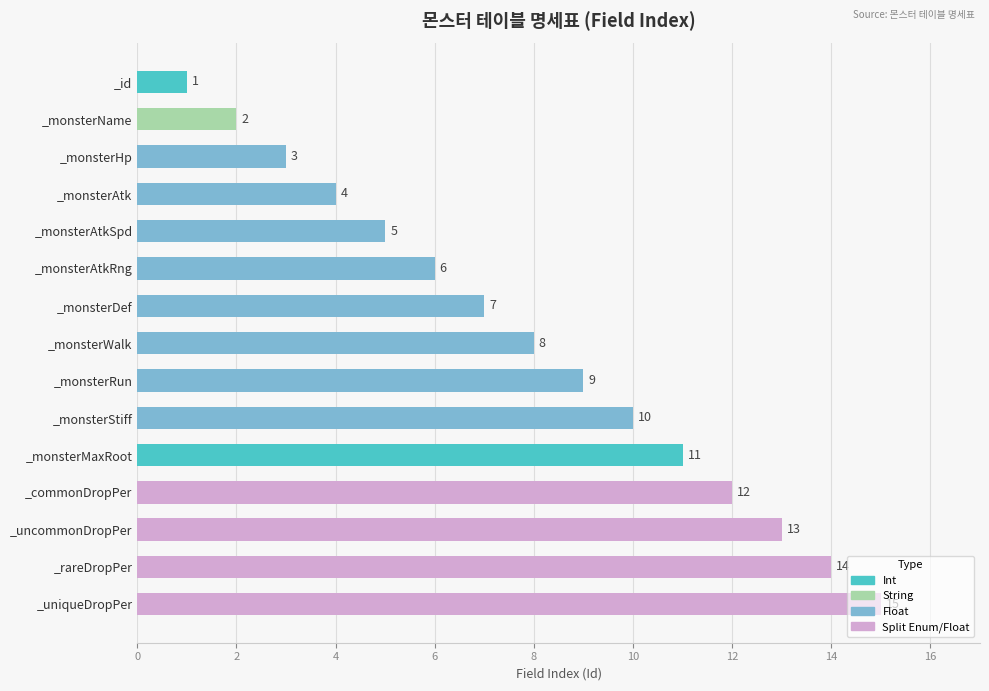

Are the bars horizontal?

Yes